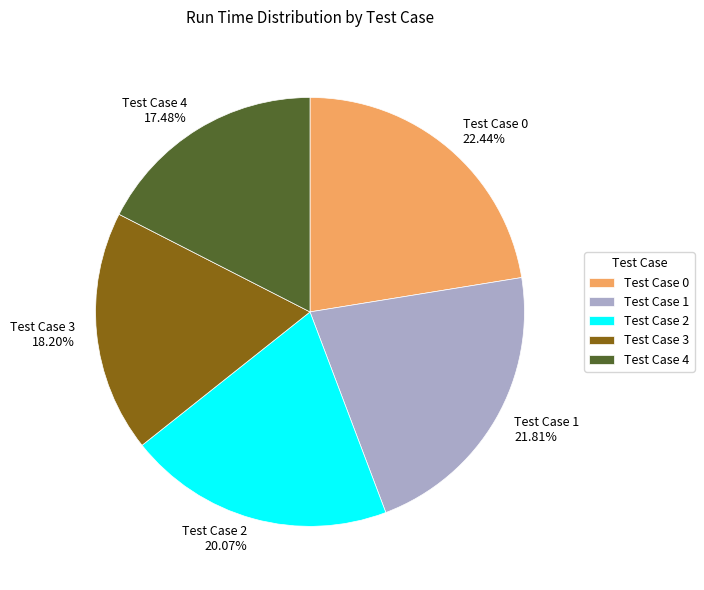

Does Test Case 0 account for over 50% of the chart?

No